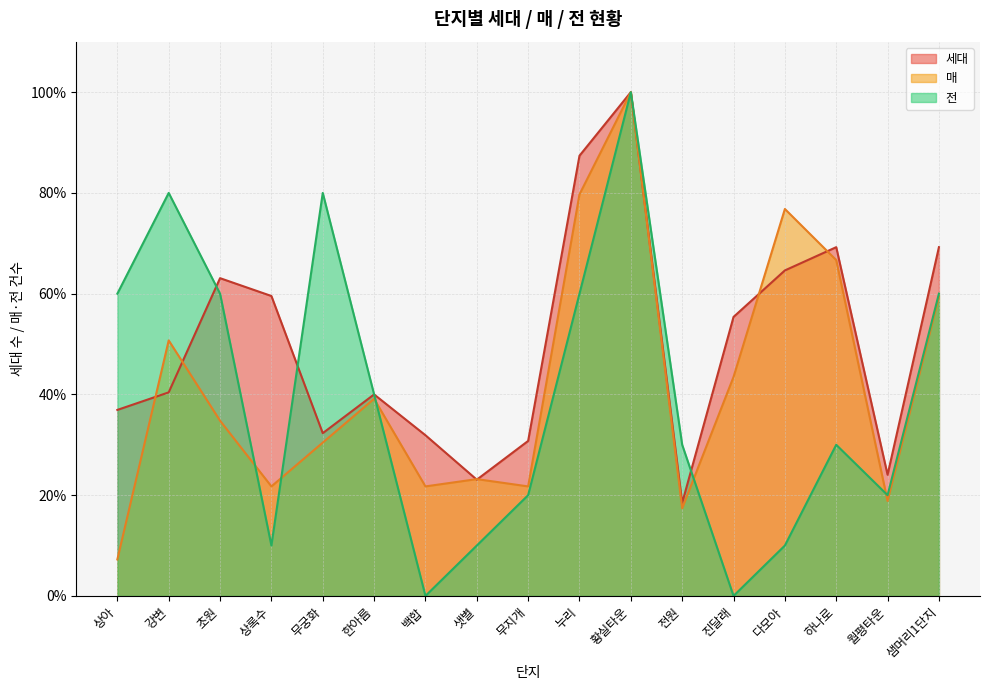

Which series has the largest range (max minus min)?

전